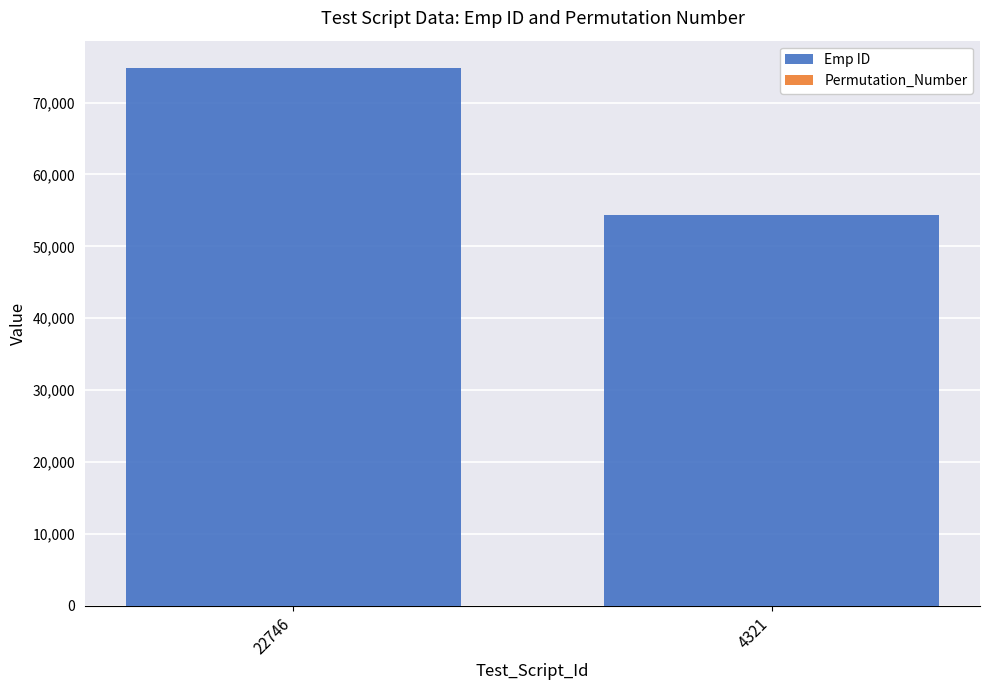

Are the bars horizontal?

No